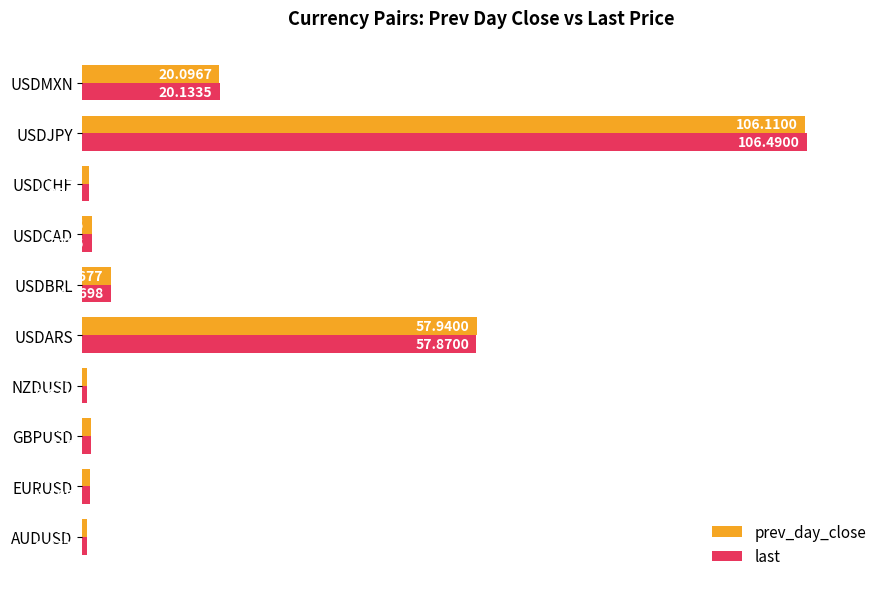

What are all the series names shown in the legend?

prev_day_close, last